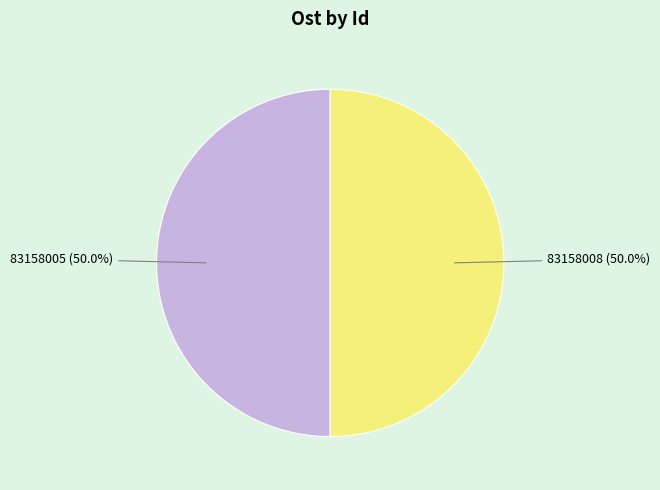

True or false: 83158005 accounts for 36% of the total.

False